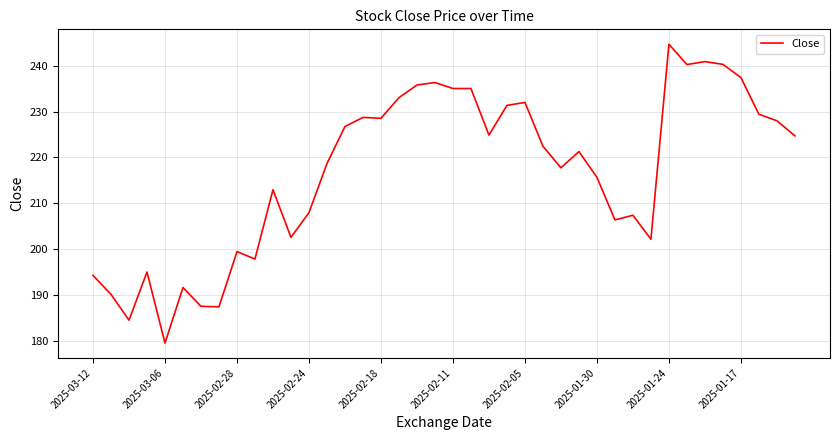

The chart shows a value of 232.0 at 2025-02-05. True or false?

True